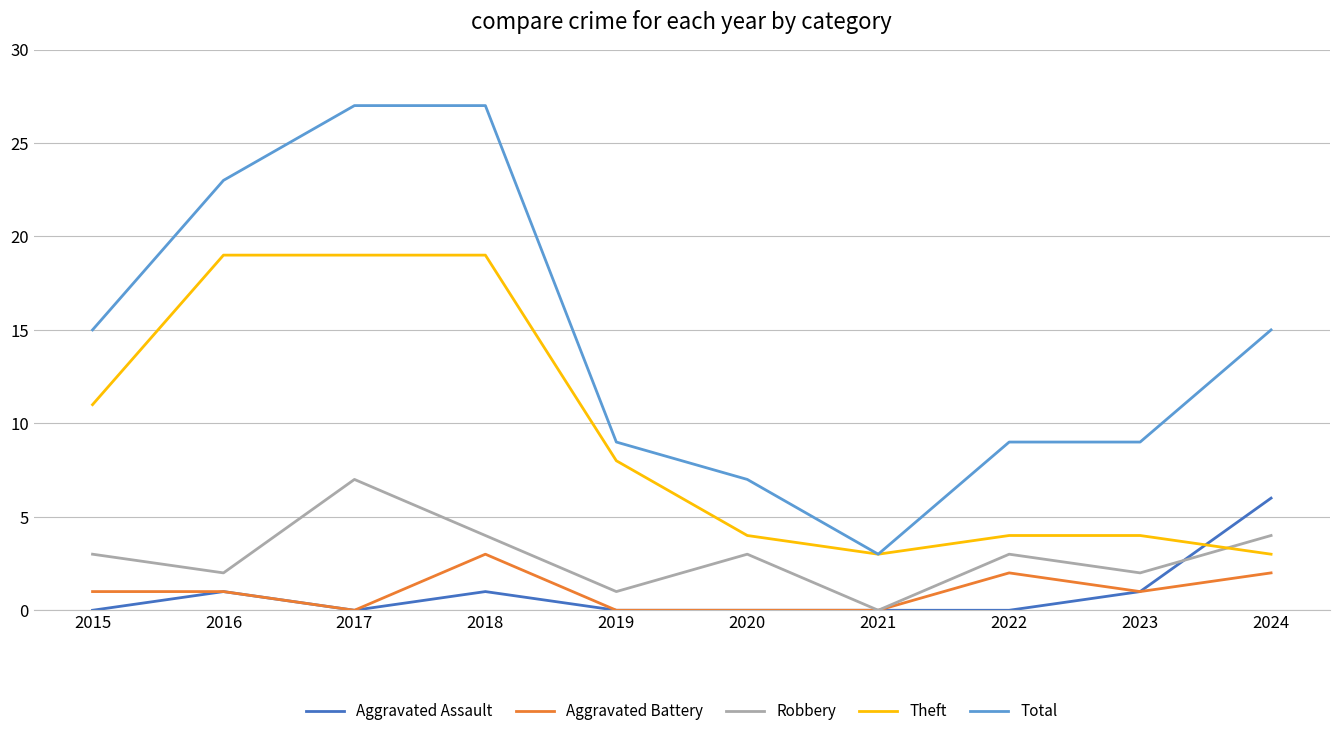

Does the chart have visible grid lines?

Yes